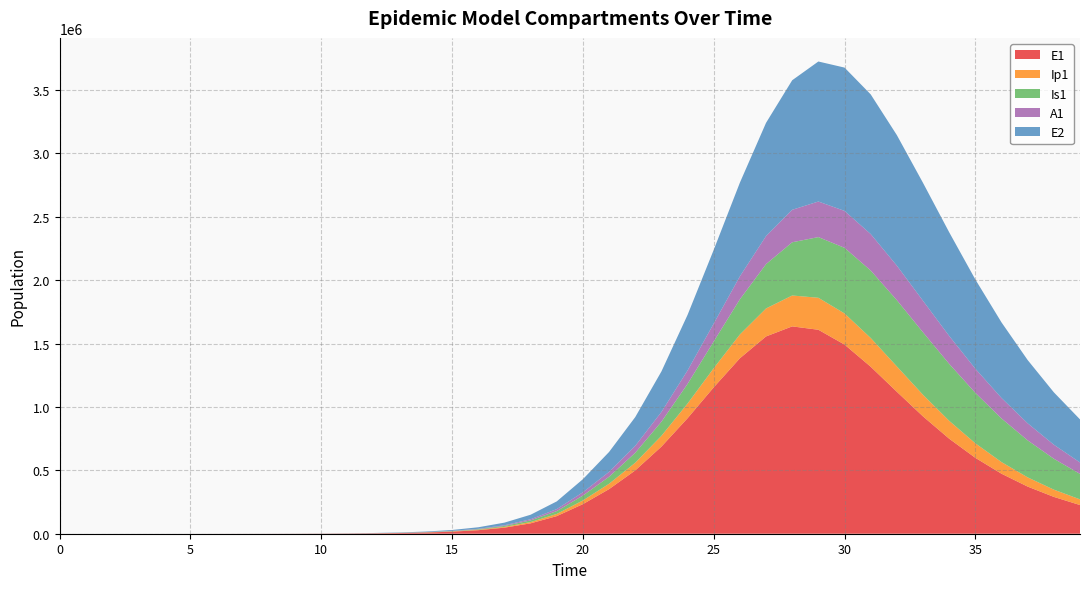

Reading left to right, extract all data points from this chart.

E1: 0.0	6.4	13.2	23.4	40.6	70.1	120.8	208.4	359.3	619.5	1068.2	1841.6	3174.6	5471.0	9424.7	16223.7	27892.4	47849.9	81783.6	138900.5	233393.7	351749.9	499238.5	686719.6	910959.6	1154481.9	1383800.9	1556077.2	1635236.4	1608662.8	1491684.2	1317095.9	1119549.4	925252.1	749443.8	598515.6	473283.9	371679.5	290474.2	226233.0
Ip1: 0.0	0.5	1.4	2.7	4.9	8.5	14.7	25.4	43.8	75.6	130.3	224.7	387.4	667.8	1150.7	1981.7	3409.7	5857.3	10034.7	17111.3	28948.5	42136.6	60689.3	85072.9	115526.3	150860.3	187725.4	220697.6	243692.0	252326.9	245772.9	226775.0	200037.2	170292.1	141112.3	114627.8	91780.4	72730.7	57210.9	44766.6
Is1: 5.0	4.1	4.1	5.1	7.5	11.9	19.8	33.6	57.5	98.8	170.1	293.1	505.2	870.7	1500.7	2585.8	4453.1	7661.7	13161.3	22546.3	38443.9	55533.3	78447.4	111114.0	155062.9	210945.1	277311.6	349545.9	419799.3	478566.5	517511.2	532079.1	522480.7	492806.3	449148.8	397796.7	344074.8	291877.4	243682.2	200800.5
A1: 0.0	0.3	1.0	2.1	4.1	7.4	13.1	22.8	39.5	68.3	117.8	203.2	350.5	604.2	1041.3	1793.8	3087.9	5308.8	9107.3	15566.2	26439.5	38336.3	54678.6	77048.4	106087.7	141489.7	181243.1	221298.0	256178.0	280592.8	291257.0	287812.2	272445.6	248712.5	220347.2	190504.1	161466.9	134668.7	110854.9	90279.5
E2: 0.0	2.8	5.7	10.1	17.6	30.3	52.2	90.1	155.3	267.9	461.9	796.3	1372.9	2366.4	4077.9	7023.7	12087.2	20770.6	35603.1	60766.9	102966.0	157044.1	226705.0	319468.7	438275.3	581177.5	738724.4	893169.4	1021819.0	1104357.8	1130230.3	1101397.4	1029435.9	929924.2	817605.1	703852.3	596146.0	498643.4	413091.7	339683.3